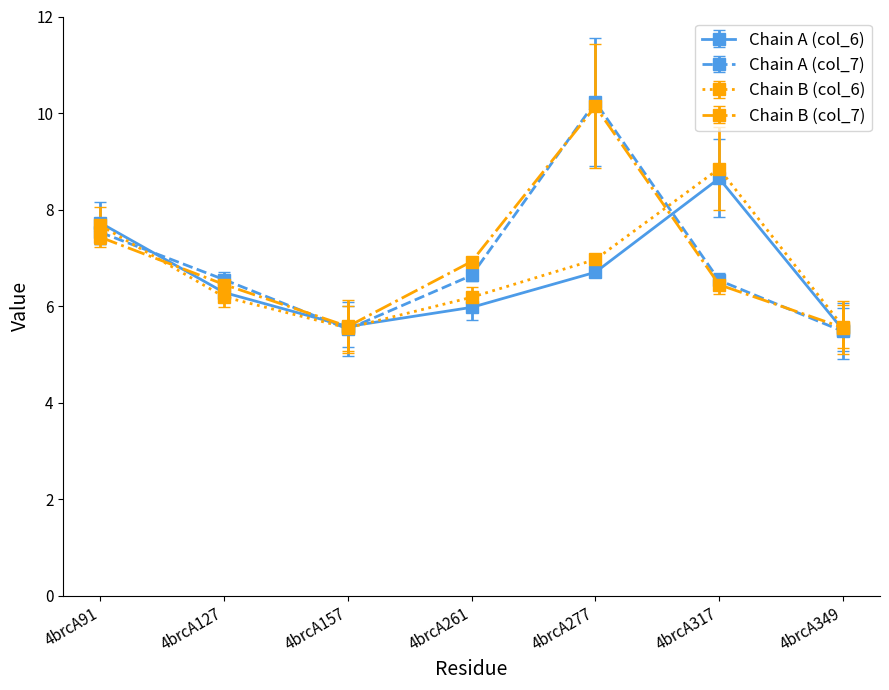

How many values in the Chain A (col_7) series are below 6?

2